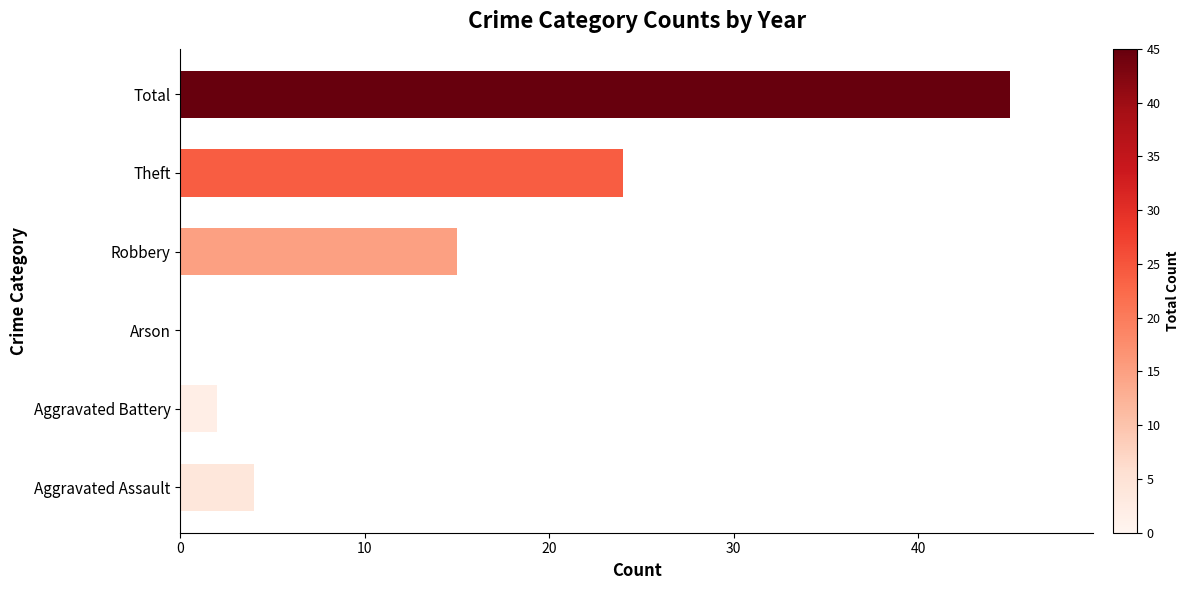

Are the bars horizontal?

Yes